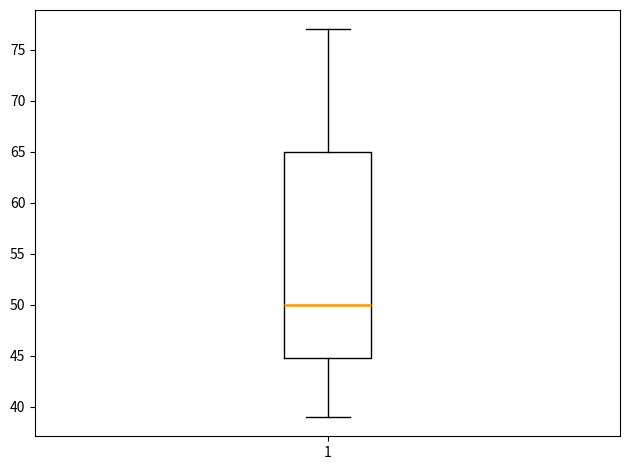

Where is the lower edge of the box at x = 1 on the y-axis? The values are not printed on the chart, so give them approximately, as read against the axis.

45